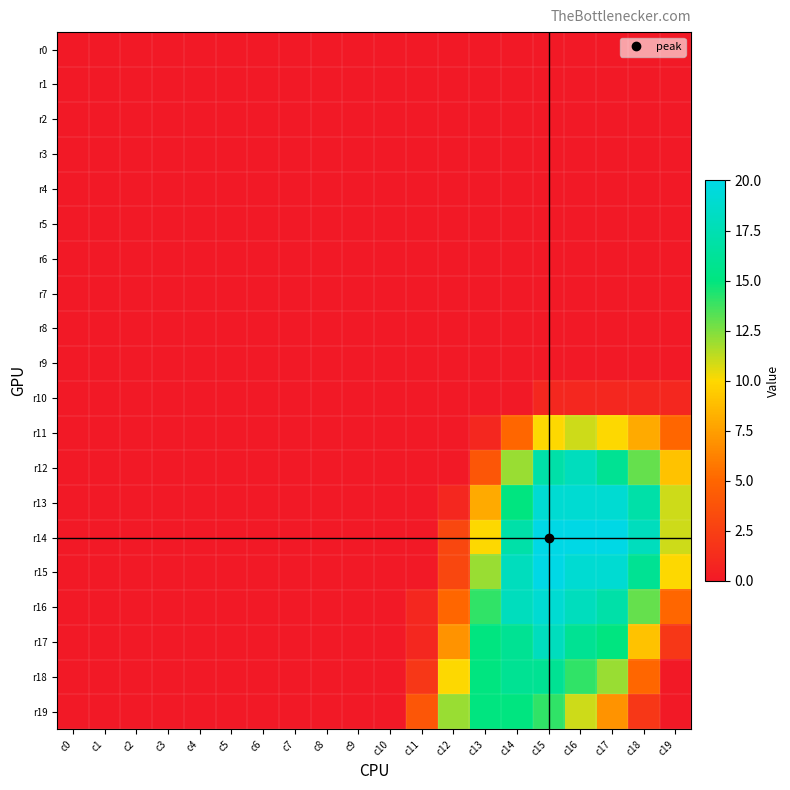

Reading left to right, extract all data points from this chart.

r0: c0=0	c1=0	c2=0	c3=0	c4=0	c5=0	c6=0	c7=0	c8=0	c9=0	c10=0	c11=0	c12=0	c13=0	c14=0	c15=0	c16=0	c17=0	c18=0	c19=0
r1: c0=0	c1=0	c2=0	c3=0	c4=0	c5=0	c6=0	c7=0	c8=0	c9=0	c10=0	c11=0	c12=0	c13=0	c14=0	c15=0	c16=0	c17=0	c18=0	c19=0
r2: c0=0	c1=0	c2=0	c3=0	c4=0	c5=0	c6=0	c7=0	c8=0	c9=0	c10=0	c11=0	c12=0	c13=0	c14=0	c15=0	c16=0	c17=0	c18=0	c19=0
r3: c0=0	c1=0	c2=0	c3=0	c4=0	c5=0	c6=0	c7=0	c8=0	c9=0	c10=0	c11=0	c12=0	c13=0	c14=0	c15=0	c16=0	c17=0	c18=0	c19=0
r4: c0=0	c1=0	c2=0	c3=0	c4=0	c5=0	c6=0	c7=0	c8=0	c9=0	c10=0	c11=0	c12=0	c13=0	c14=0	c15=0	c16=0	c17=0	c18=0	c19=0
r5: c0=0	c1=0	c2=0	c3=0	c4=0	c5=0	c6=0	c7=0	c8=0	c9=0	c10=0	c11=0	c12=0	c13=0	c14=0	c15=0	c16=0	c17=0	c18=0	c19=0
r6: c0=0	c1=0	c2=0	c3=0	c4=0	c5=0	c6=0	c7=0	c8=0	c9=0	c10=0	c11=0	c12=0	c13=0	c14=0	c15=0	c16=0	c17=0	c18=0	c19=0
r7: c0=0	c1=0	c2=0	c3=0	c4=0	c5=0	c6=0	c7=0	c8=0	c9=0	c10=0	c11=0	c12=0	c13=0	c14=0	c15=0	c16=0	c17=0	c18=0	c19=0
r8: c0=0	c1=0	c2=0	c3=0	c4=0	c5=0	c6=0	c7=0	c8=0	c9=0	c10=0	c11=0	c12=0	c13=0	c14=0	c15=0	c16=0	c17=0	c18=0	c19=0
r9: c0=0	c1=0	c2=0	c3=0	c4=0	c5=0	c6=0	c7=0	c8=0	c9=0	c10=0	c11=0	c12=0	c13=0	c14=0	c15=0	c16=0	c17=0	c18=0	c19=0
r10: c0=0	c1=0	c2=0	c3=0	c4=0	c5=0	c6=0	c7=0	c8=0	c9=0	c10=0	c11=0	c12=0	c13=0	c14=0	c15=1	c16=1	c17=1	c18=1	c19=1
r11: c0=0	c1=0	c2=0	c3=0	c4=0	c5=0	c6=0	c7=0	c8=0	c9=0	c10=0	c11=0	c12=0	c13=1	c14=5	c15=10	c16=11	c17=10	c18=8	c19=5
r12: c0=0	c1=0	c2=0	c3=0	c4=0	c5=0	c6=0	c7=0	c8=0	c9=0	c10=0	c11=0	c12=0	c13=4	c14=12	c15=17	c16=18	c17=16	c18=13	c19=9
r13: c0=0	c1=0	c2=0	c3=0	c4=0	c5=0	c6=0	c7=0	c8=0	c9=0	c10=0	c11=0	c12=1	c13=8	c14=15	c15=19	c16=19	c17=19	c18=17	c19=11
r14: c0=0	c1=0	c2=0	c3=0	c4=0	c5=0	c6=0	c7=0	c8=0	c9=0	c10=0	c11=0	c12=3	c13=10	c14=17	c15=20	c16=20	c17=20	c18=18	c19=11
r15: c0=0	c1=0	c2=0	c3=0	c4=0	c5=0	c6=0	c7=0	c8=0	c9=0	c10=0	c11=0	c12=3	c13=12	c14=18	c15=20	c16=19	c17=19	c18=16	c19=10
r16: c0=0	c1=0	c2=0	c3=0	c4=0	c5=0	c6=0	c7=0	c8=0	c9=0	c10=0	c11=1	c12=5	c13=14	c14=18	c15=19	c16=18	c17=17	c18=13	c19=5
r17: c0=0	c1=0	c2=0	c3=0	c4=0	c5=0	c6=0	c7=0	c8=0	c9=0	c10=0	c11=1	c12=7	c13=15	c14=16	c15=18	c16=16	c17=15	c18=9	c19=2
r18: c0=0	c1=0	c2=0	c3=0	c4=0	c5=0	c6=0	c7=0	c8=0	c9=0	c10=0	c11=2	c12=10	c13=15	c14=16	c15=16	c16=14	c17=12	c18=5	c19=0
r19: c0=0	c1=0	c2=0	c3=0	c4=0	c5=0	c6=0	c7=0	c8=0	c9=0	c10=0	c11=4	c12=12	c13=15	c14=15	c15=14	c16=11	c17=7	c18=2	c19=0